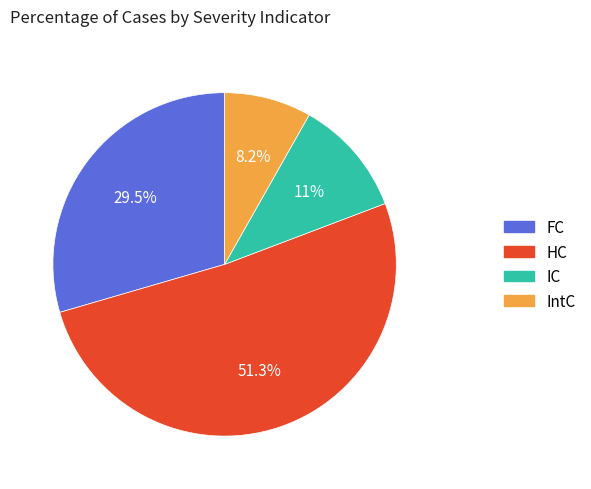

Is there a majority slice in this chart?

Yes